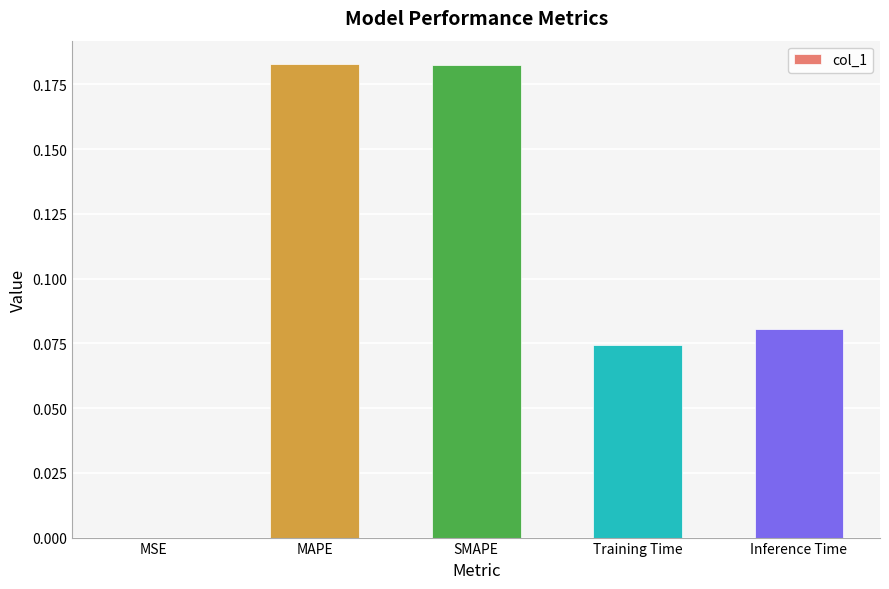

Is it true that the value at MSE is 0.0?

True